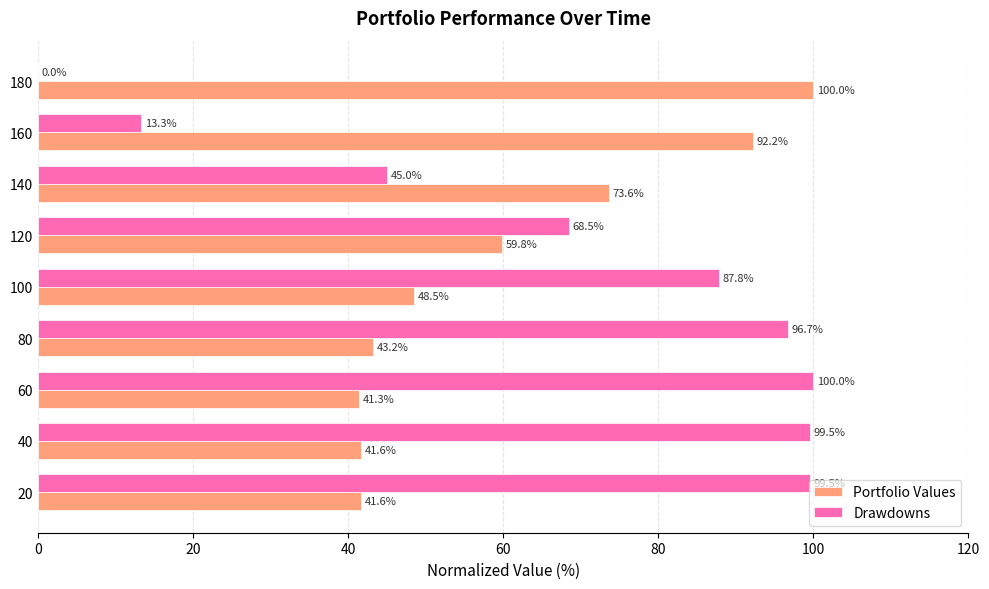

Which series has the largest total across all categories?

Drawdowns